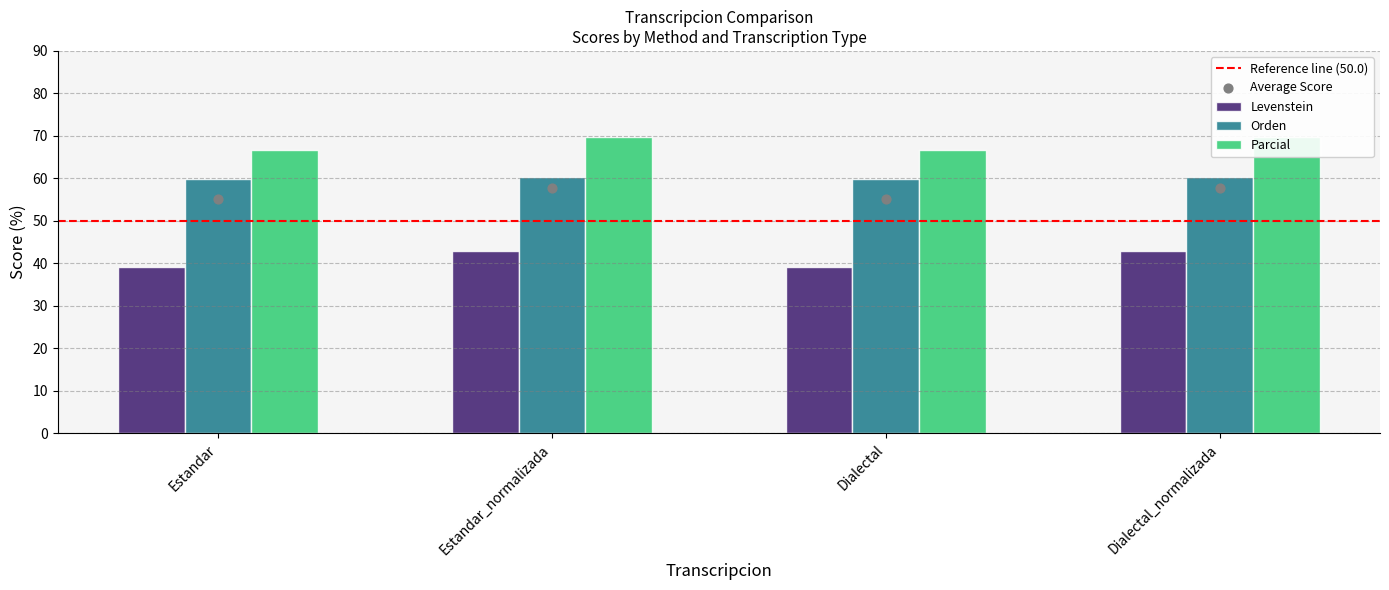

Which series contains the lowest Y value?

Levenstein